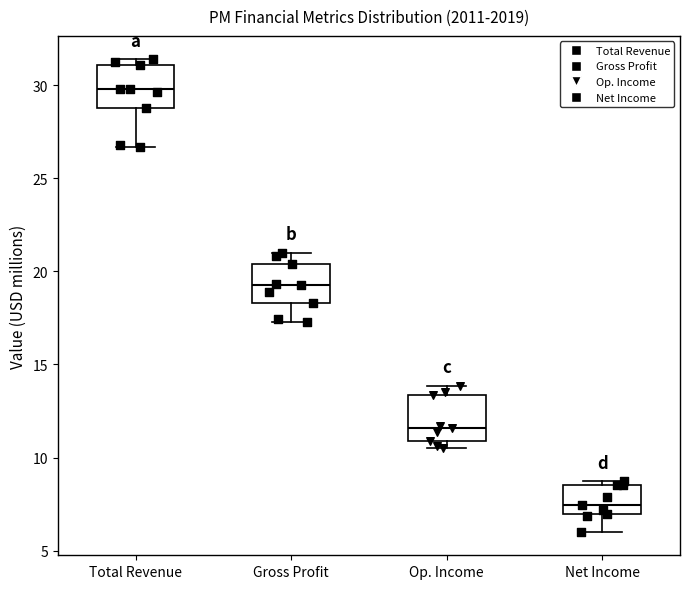

Which box has the highest median line?

Total Revenue